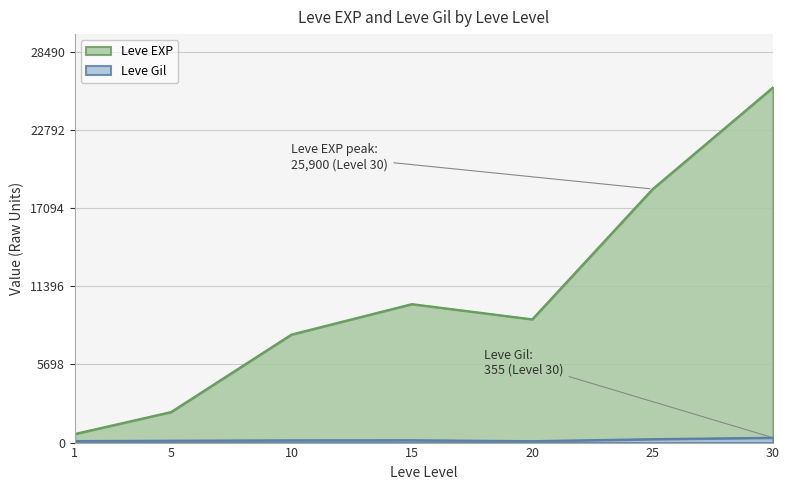

At which category is the sum across all series the highest?

30